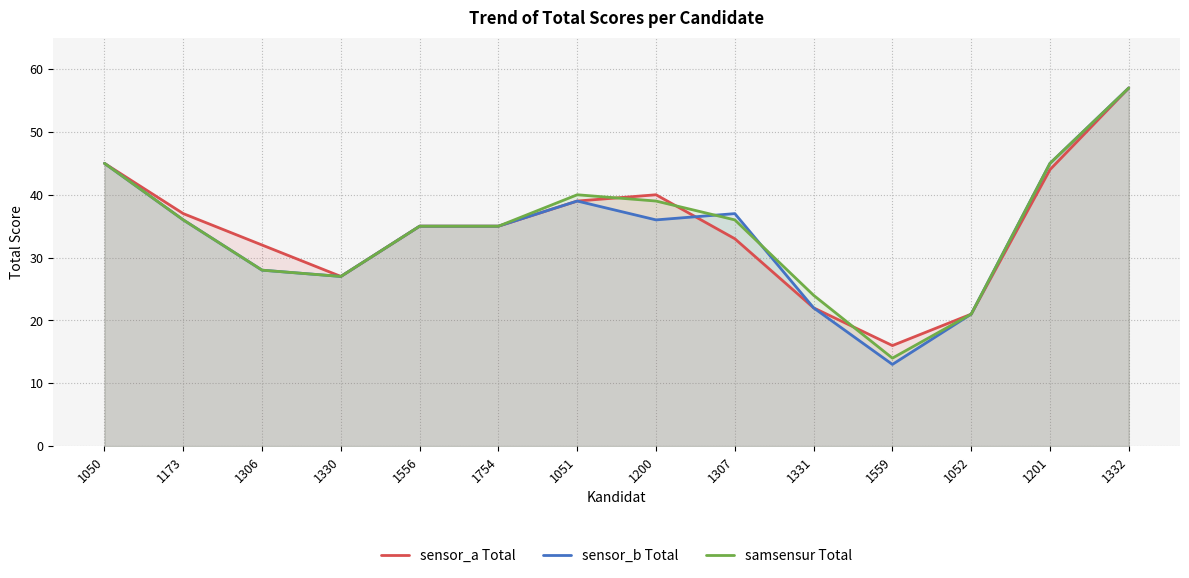

After their last crossing, which series has the higher values: samsensur Total or sensor_a Total?

sensor_a Total